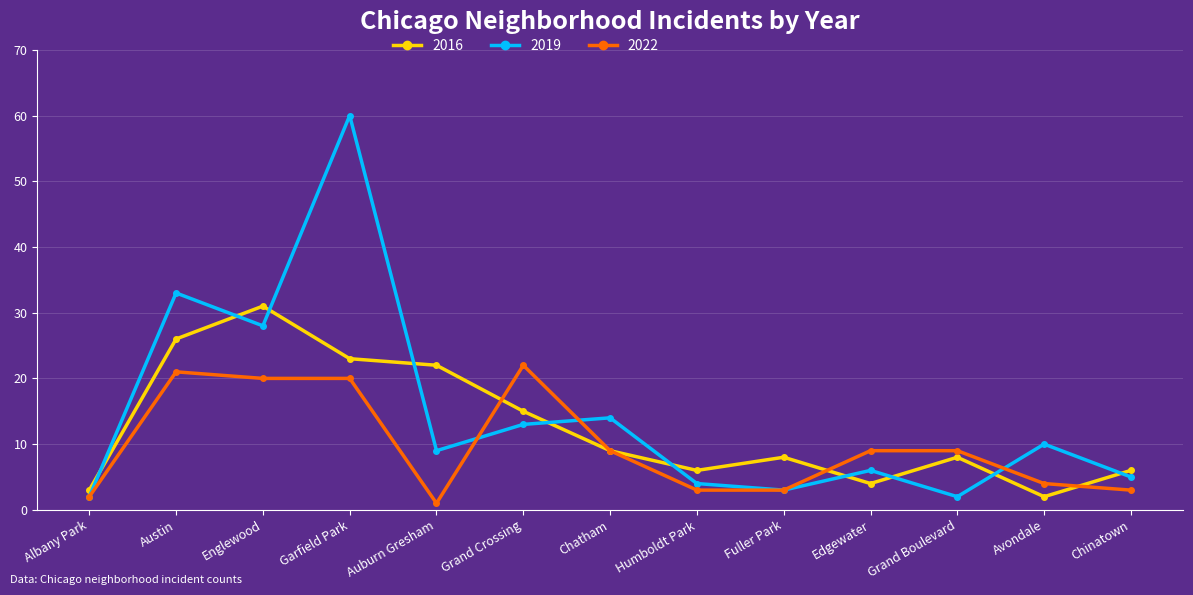

At which label does 2022 reach its minimum?

Auburn Gresham